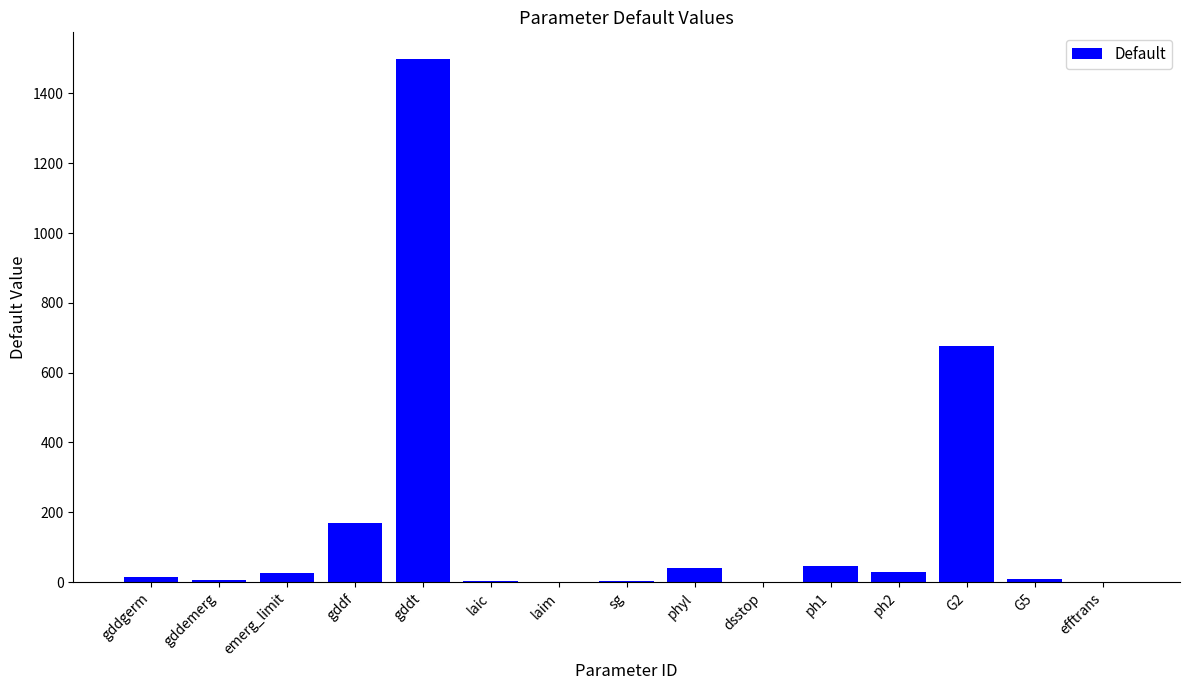

What is the average value?

168.3